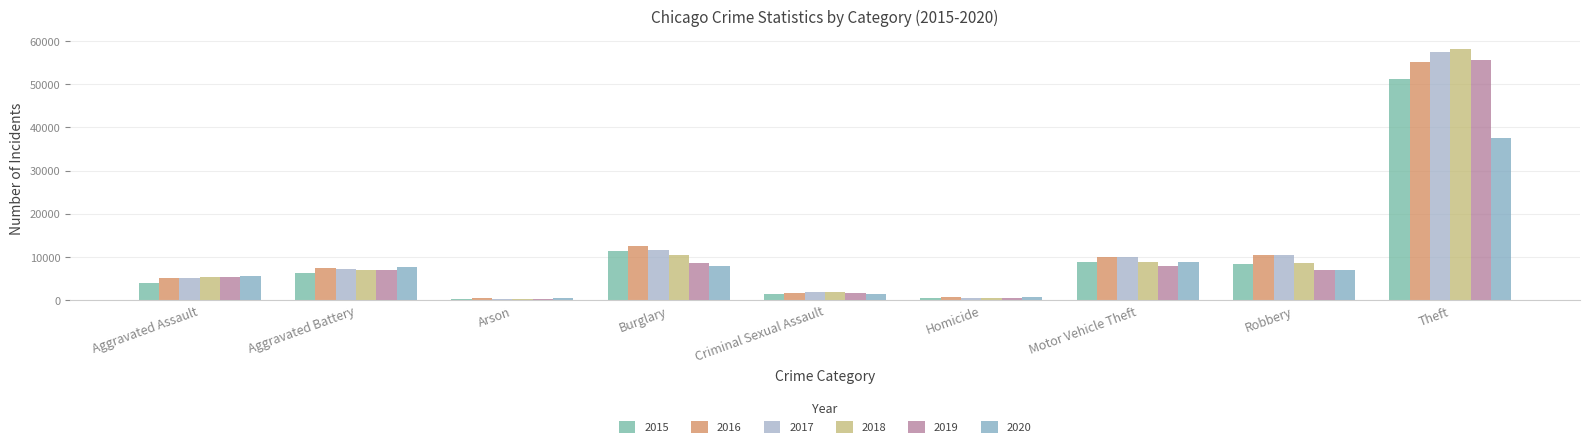

Are the bars horizontal?

No